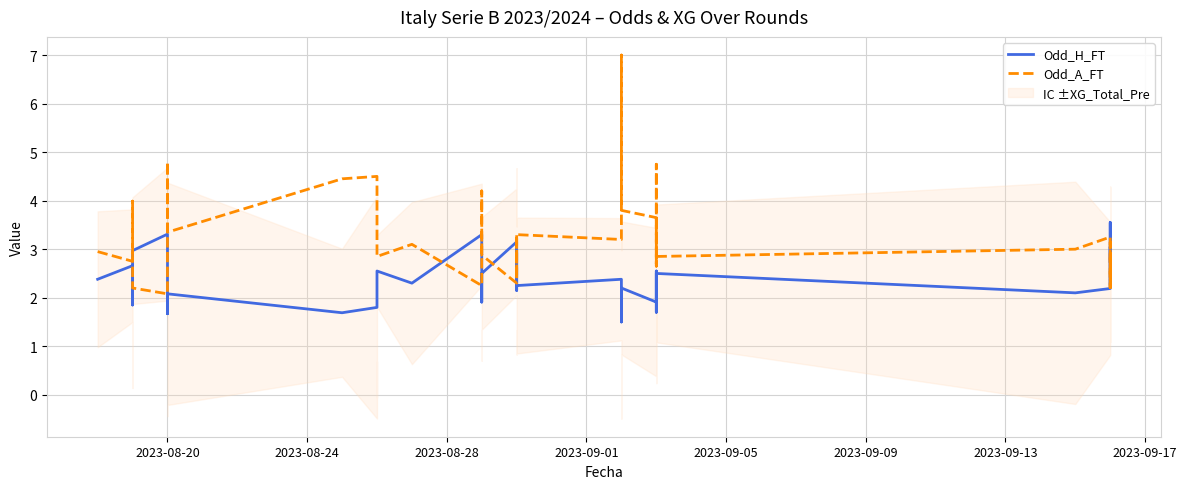

The value of Odd_A_FT at 11 is 2.1. True or false?

False